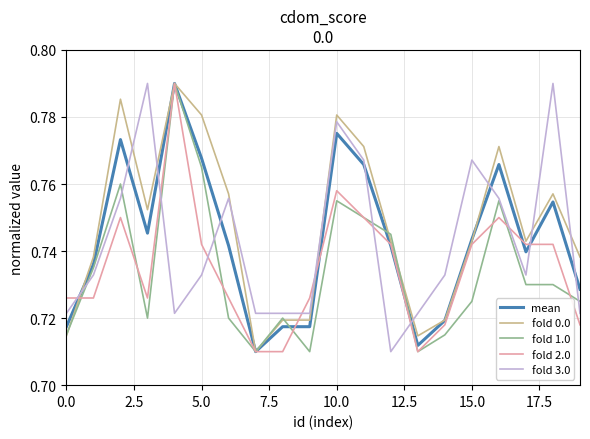

How many fold 0.0 values are between 0 and 1?

20